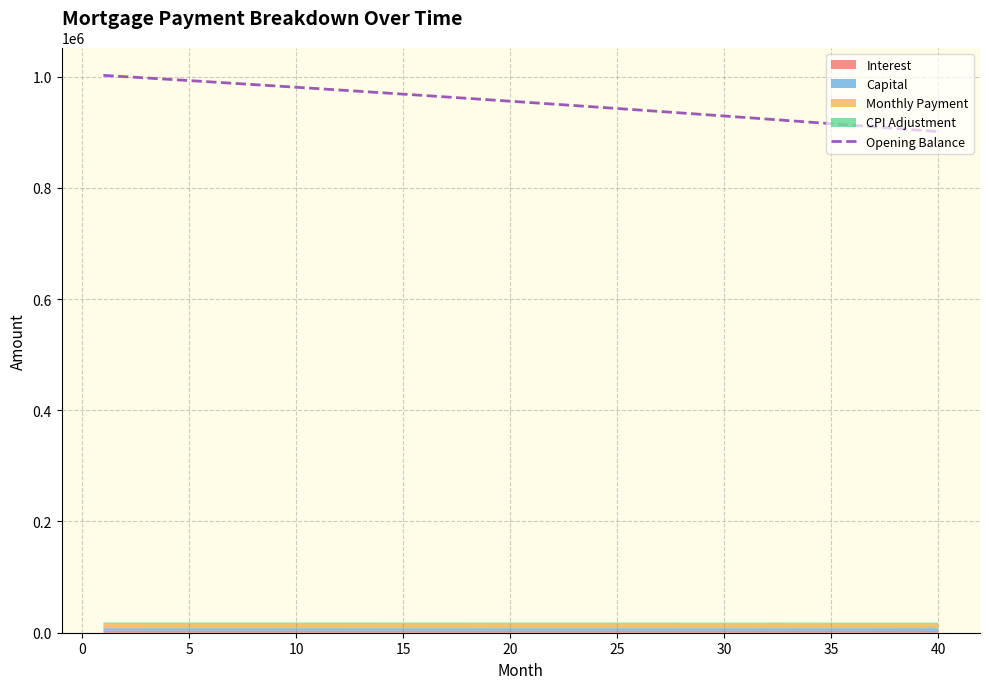

What is the sum of all values?

38133552.8